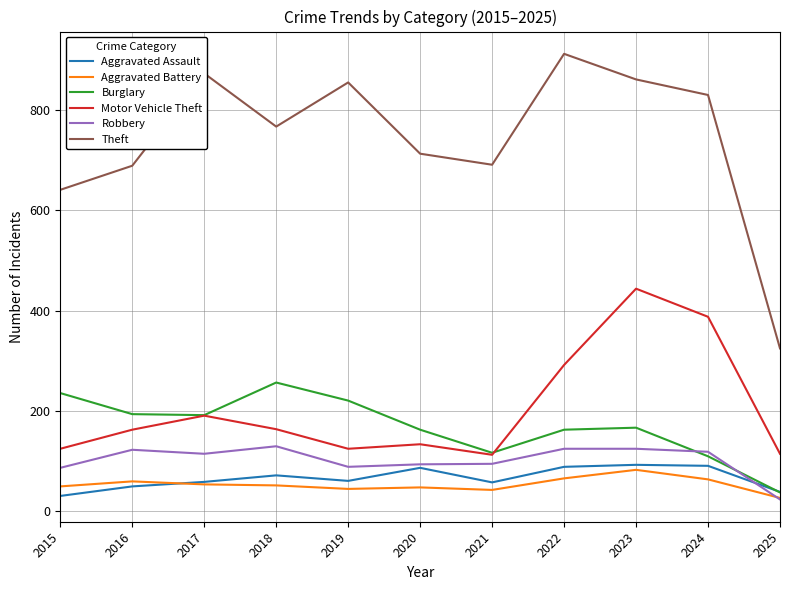

What is the sum of the Aggravated Assault values at 2019 and 2020?

148